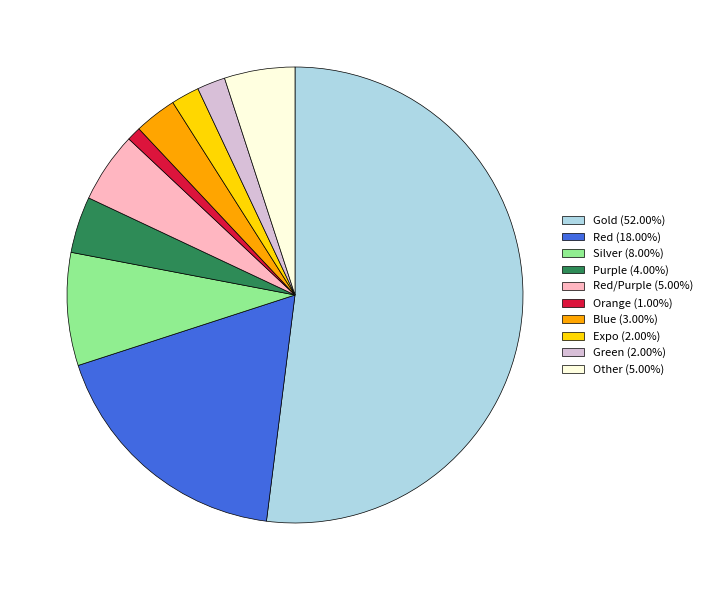

Do Other (5.00%) and Gold (52.00%) together represent more than half of the pie?

Yes